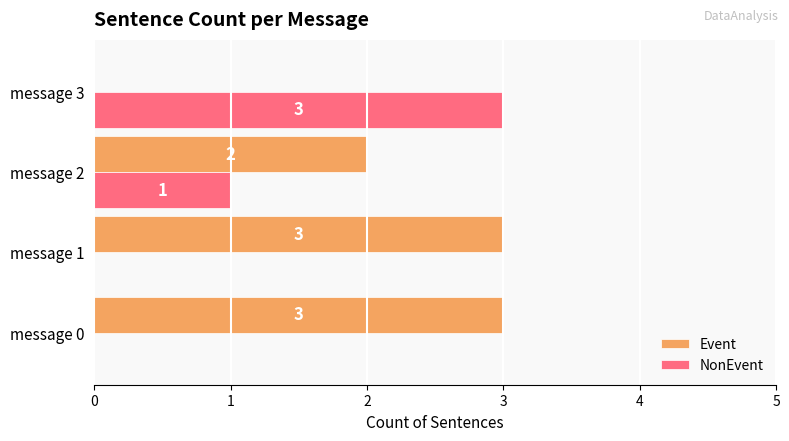

Where is NonEvent nearest to the value 1?

message 2